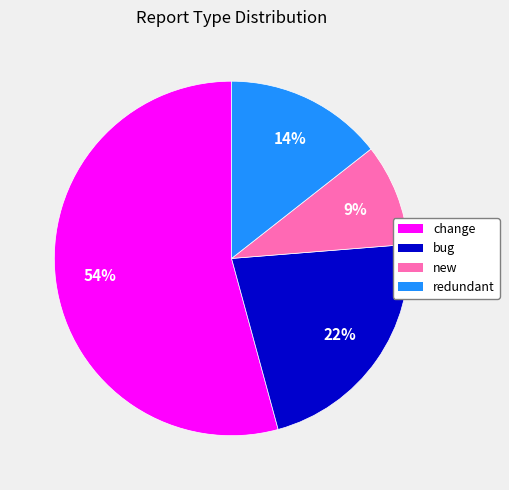

Is there a majority slice in this chart?

Yes